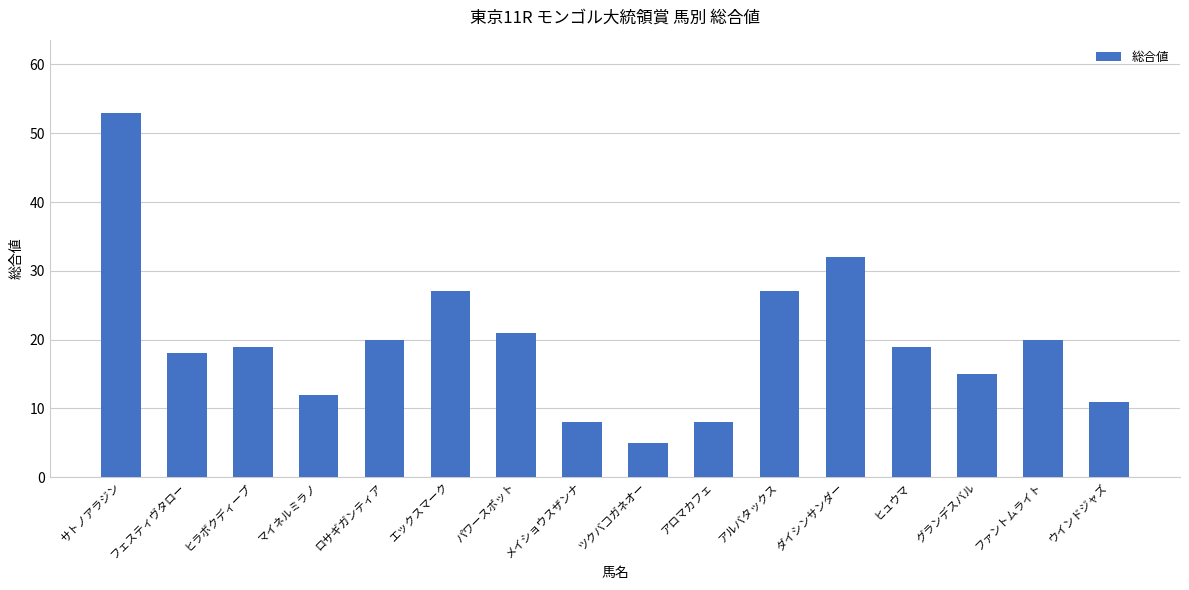

Reading left to right, what are all the values shown in this chart?

サトノアラジン=53	フェスティヴタロー=18	ヒラボクディープ=19	マイネルミラノ=12	ロサギガンティア=20	エックスマーク=27	パワースポット=21	メイショウスザンナ=8	ツクバコガネオー=5	アロマカフェ=8	アルバタックス=27	ダイシンサンダー=32	ヒュウマ=19	グランデスバル=15	ファントムライト=20	ウインドジャズ=11